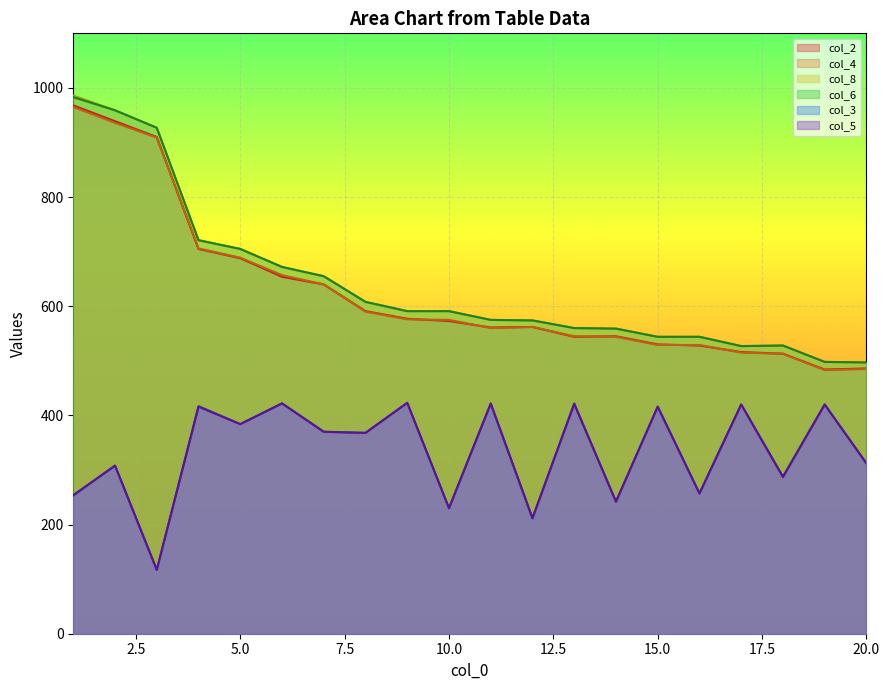

What is the difference between the highest and lowest values at 18?

241